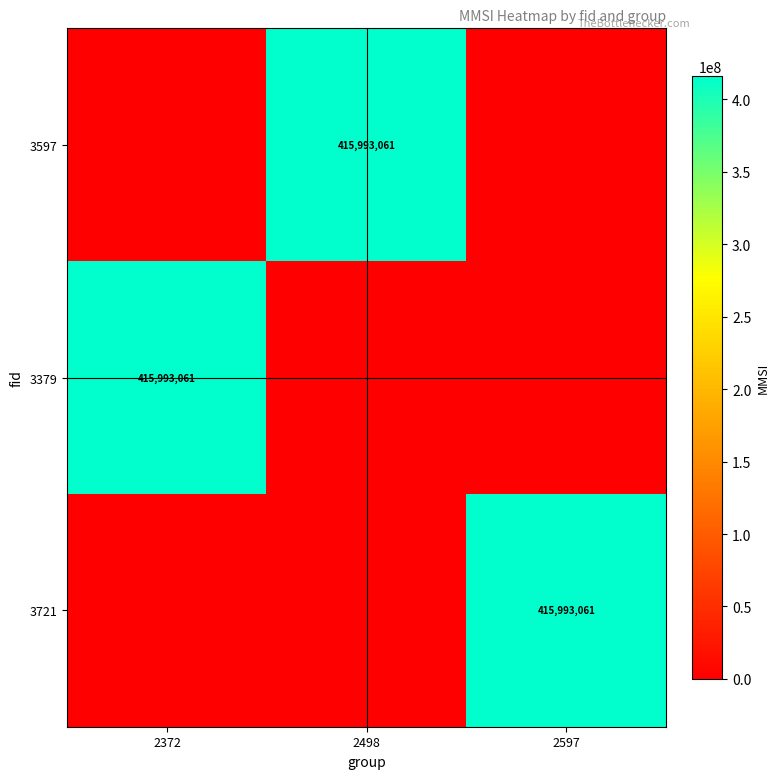

The value of 3597 at 2498 is 549316181. True or false?

False